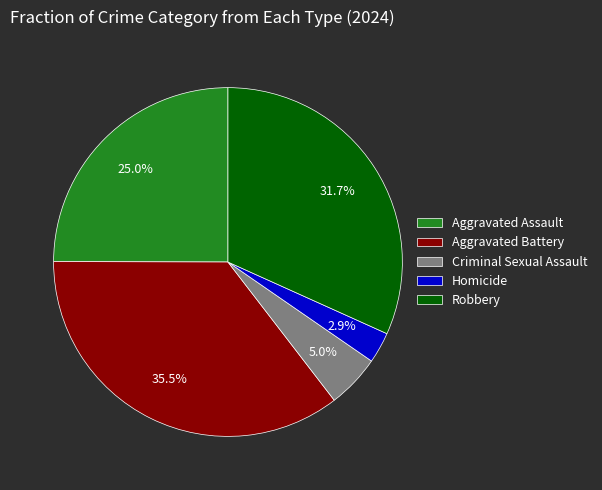

To the nearest percent, what is the difference between the largest and smallest slice percentages?

33%